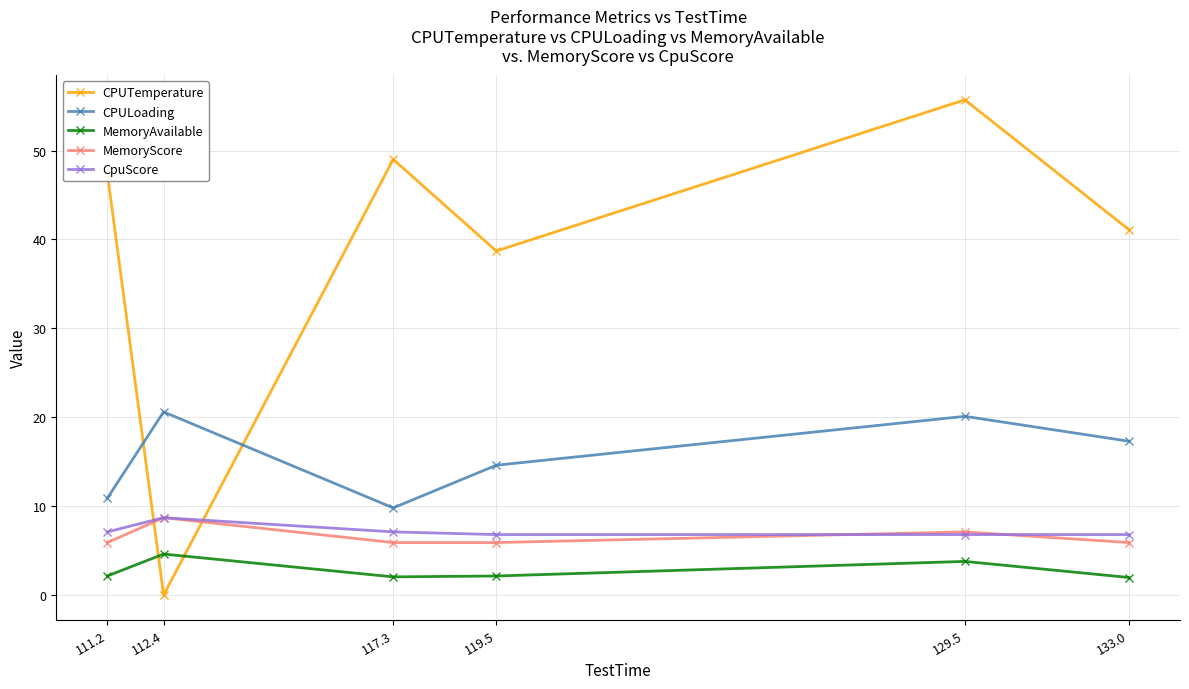

How many interior local peaks does the MemoryScore series have?

2